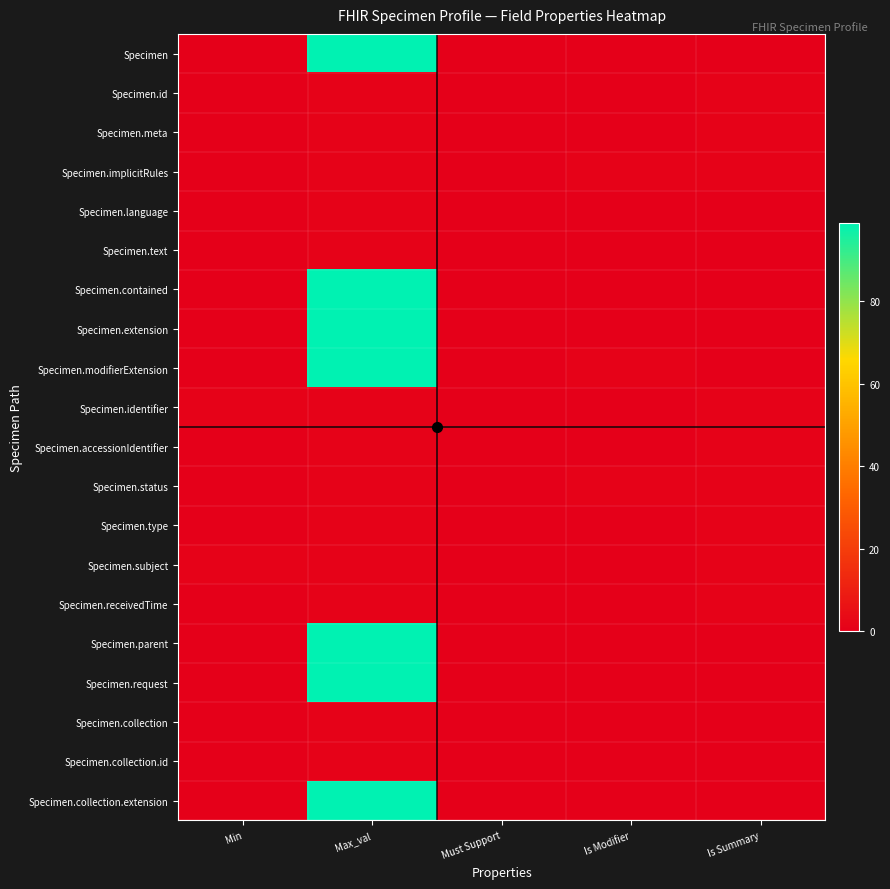

Reading right to left, transcribe all the data shown in this chart.

Specimen: Is Summary=0	Is Modifier=0	Must Support=0	Max_val=99	Min=0
Specimen.id: Is Summary=1	Is Modifier=0	Must Support=0	Max_val=1	Min=0
Specimen.meta: Is Summary=1	Is Modifier=0	Must Support=0	Max_val=1	Min=0
Specimen.implicitRules: Is Summary=1	Is Modifier=1	Must Support=0	Max_val=1	Min=0
Specimen.language: Is Summary=0	Is Modifier=0	Must Support=0	Max_val=1	Min=0
Specimen.text: Is Summary=0	Is Modifier=0	Must Support=0	Max_val=1	Min=0
Specimen.contained: Is Summary=0	Is Modifier=0	Must Support=0	Max_val=99	Min=0
Specimen.extension: Is Summary=0	Is Modifier=0	Must Support=0	Max_val=99	Min=0
Specimen.modifierExtension: Is Summary=0	Is Modifier=1	Must Support=0	Max_val=99	Min=0
Specimen.identifier: Is Summary=1	Is Modifier=0	Must Support=0	Max_val=1	Min=1
Specimen.accessionIdentifier: Is Summary=1	Is Modifier=0	Must Support=0	Max_val=1	Min=0
Specimen.status: Is Summary=1	Is Modifier=1	Must Support=0	Max_val=1	Min=0
Specimen.type: Is Summary=1	Is Modifier=0	Must Support=0	Max_val=1	Min=0
Specimen.subject: Is Summary=1	Is Modifier=0	Must Support=0	Max_val=1	Min=1
Specimen.receivedTime: Is Summary=1	Is Modifier=0	Must Support=0	Max_val=1	Min=0
Specimen.parent: Is Summary=0	Is Modifier=0	Must Support=0	Max_val=99	Min=0
Specimen.request: Is Summary=0	Is Modifier=0	Must Support=0	Max_val=99	Min=0
Specimen.collection: Is Summary=0	Is Modifier=0	Must Support=0	Max_val=1	Min=0
Specimen.collection.id: Is Summary=0	Is Modifier=0	Must Support=0	Max_val=1	Min=0
Specimen.collection.extension: Is Summary=0	Is Modifier=0	Must Support=0	Max_val=99	Min=0